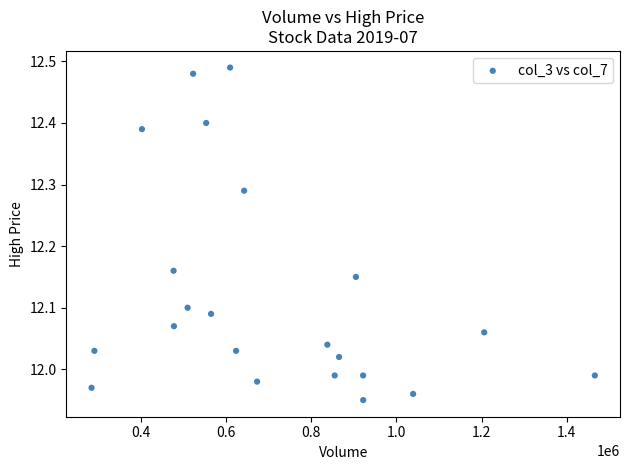

What is the range of Y values (max minus min)?

0.5